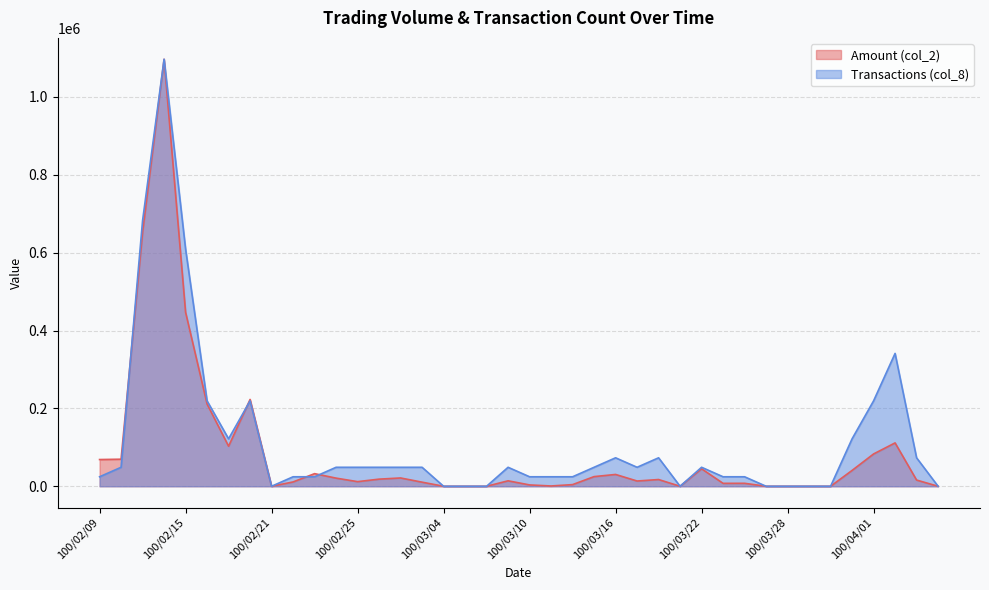

What is the average value of the col_2 series?

85445.0